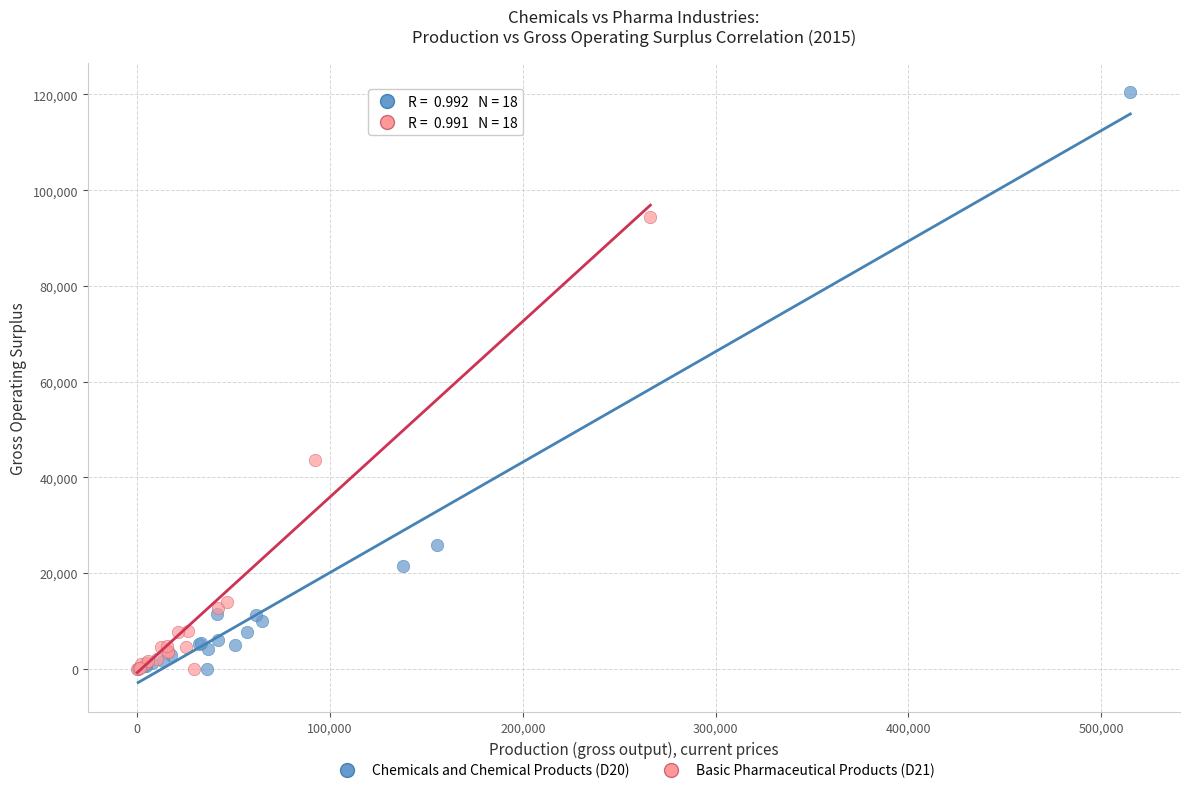

Which series reaches the maximum Y coordinate?

Chemicals and Chemical Products (D20)